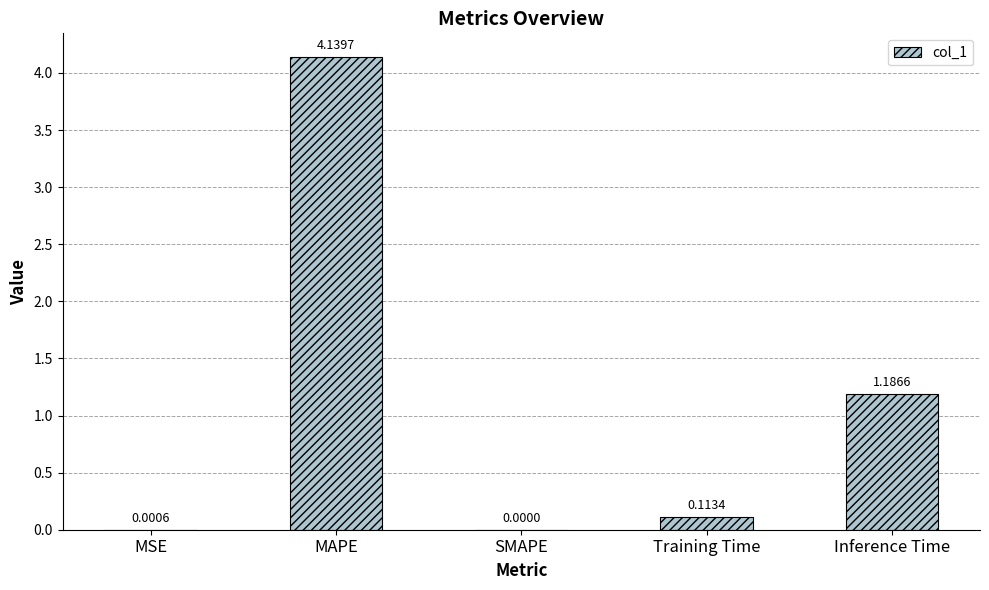

What is the change in value from SMAPE to Training Time?

+0.1